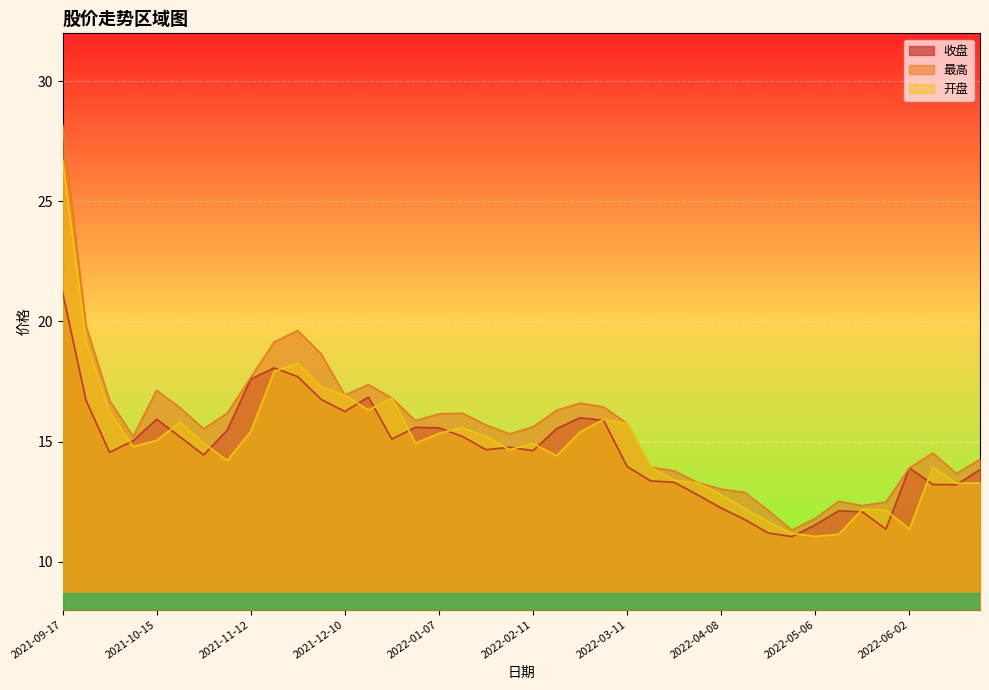

At how many categories does at least one series exceed 17?

8